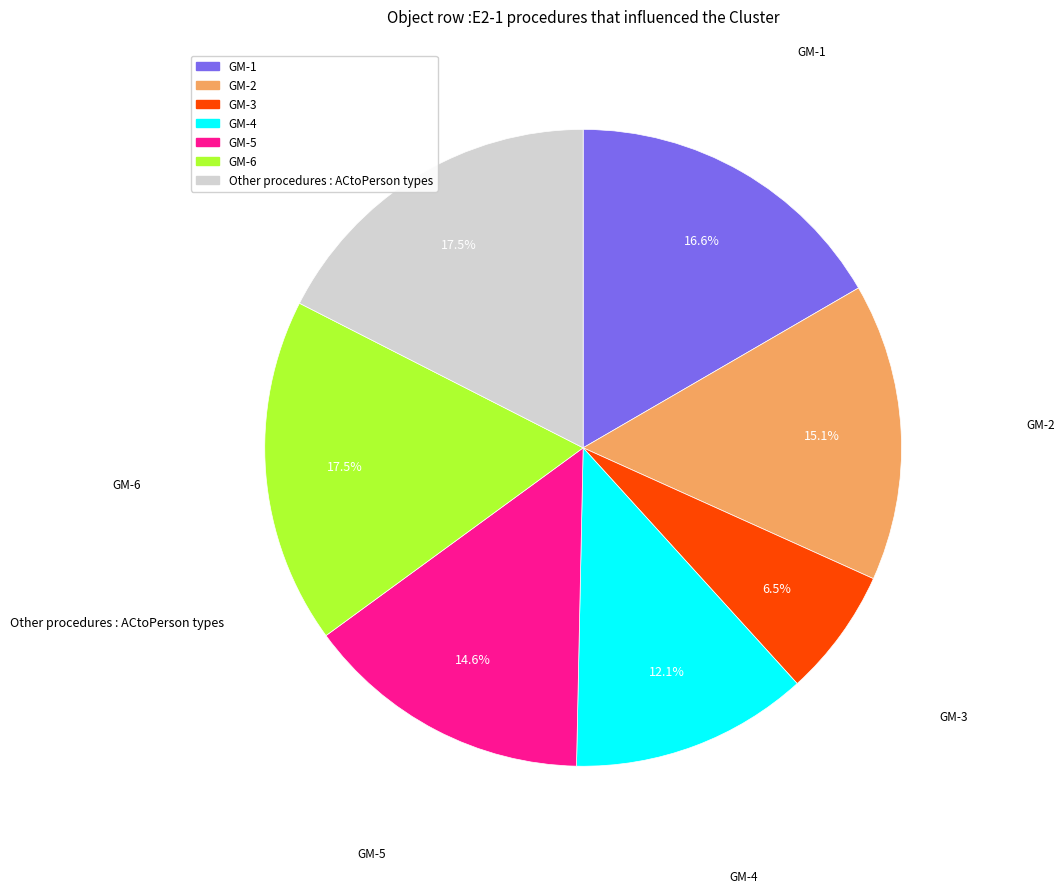

Is there a majority slice in this chart?

No